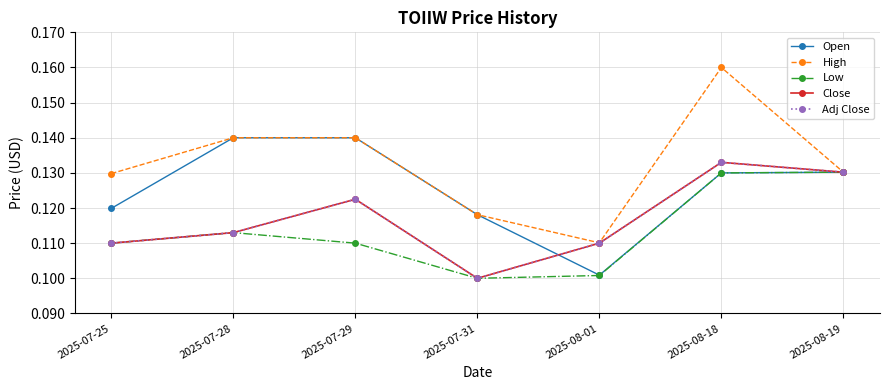

True or false: Open has a value of 0.1 at 2025-07-31.

False